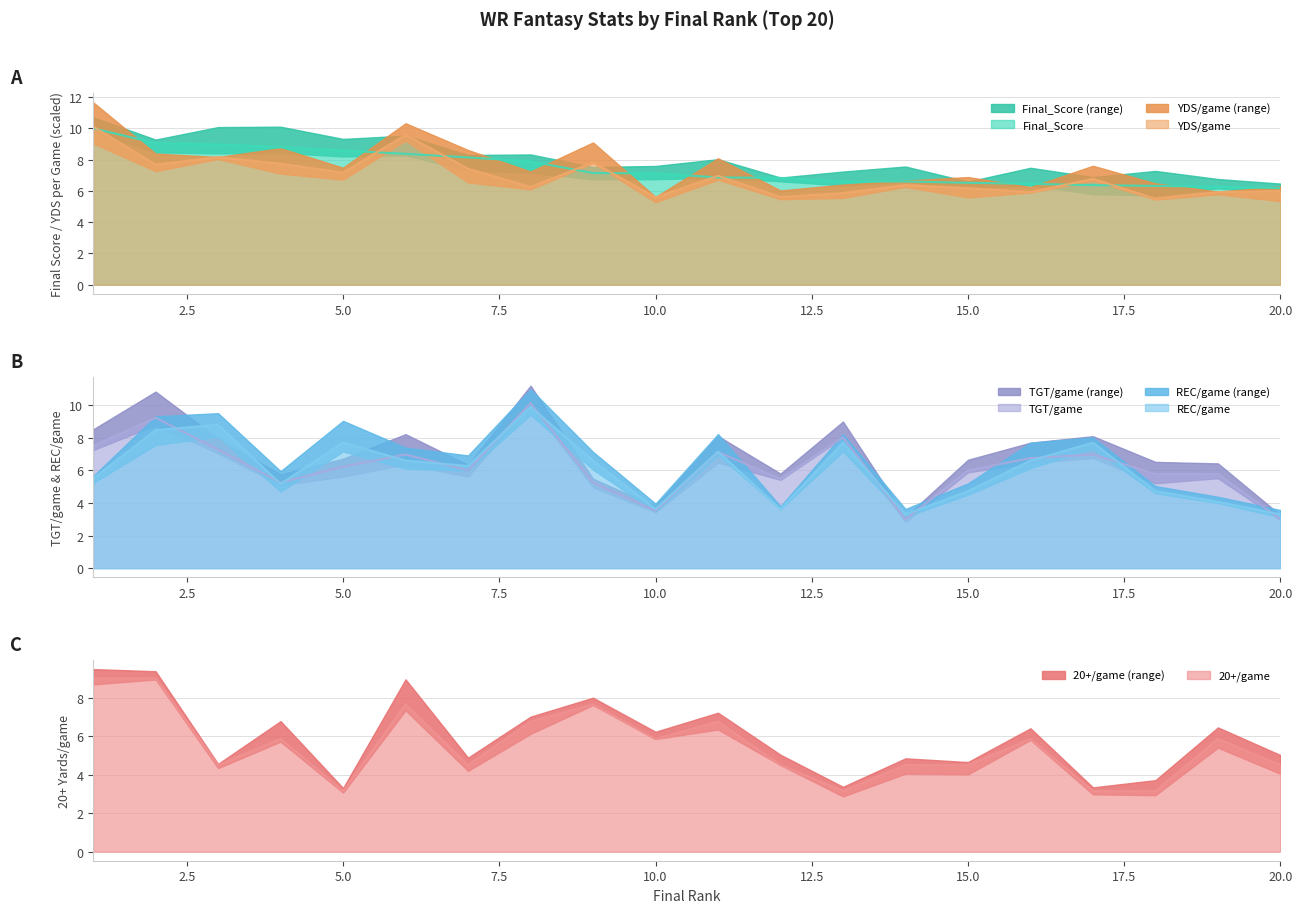

What are all the series names shown in the legend?

Final_Score, YDS/game, TGT/game, REC/game, 20+/game